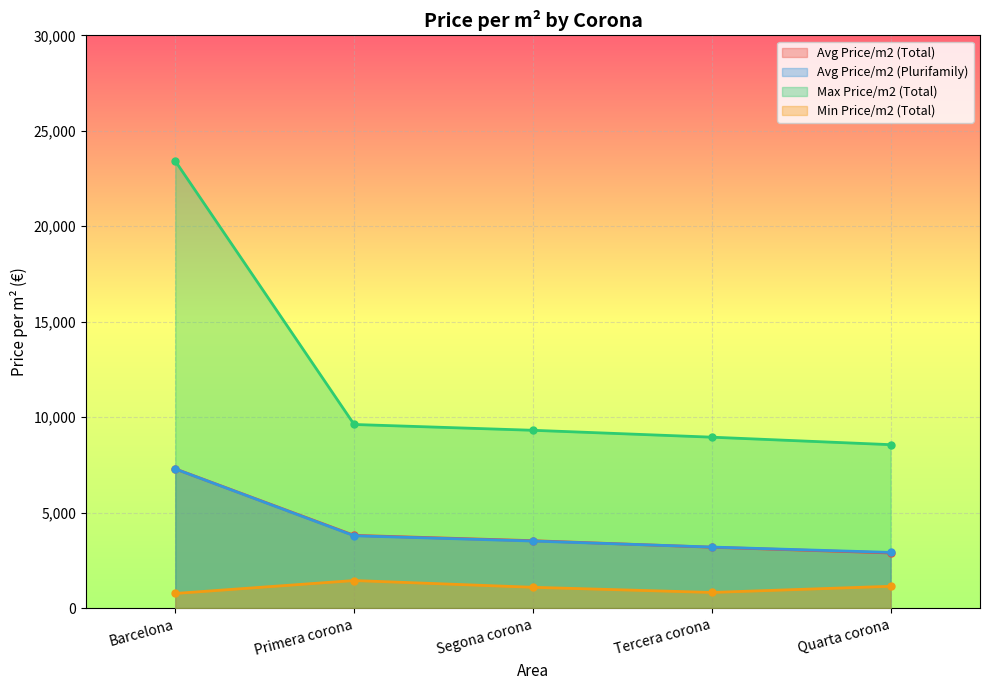

At which label is Avg Price/m2 (Plurifamily) closest to 5103?

Primera corona